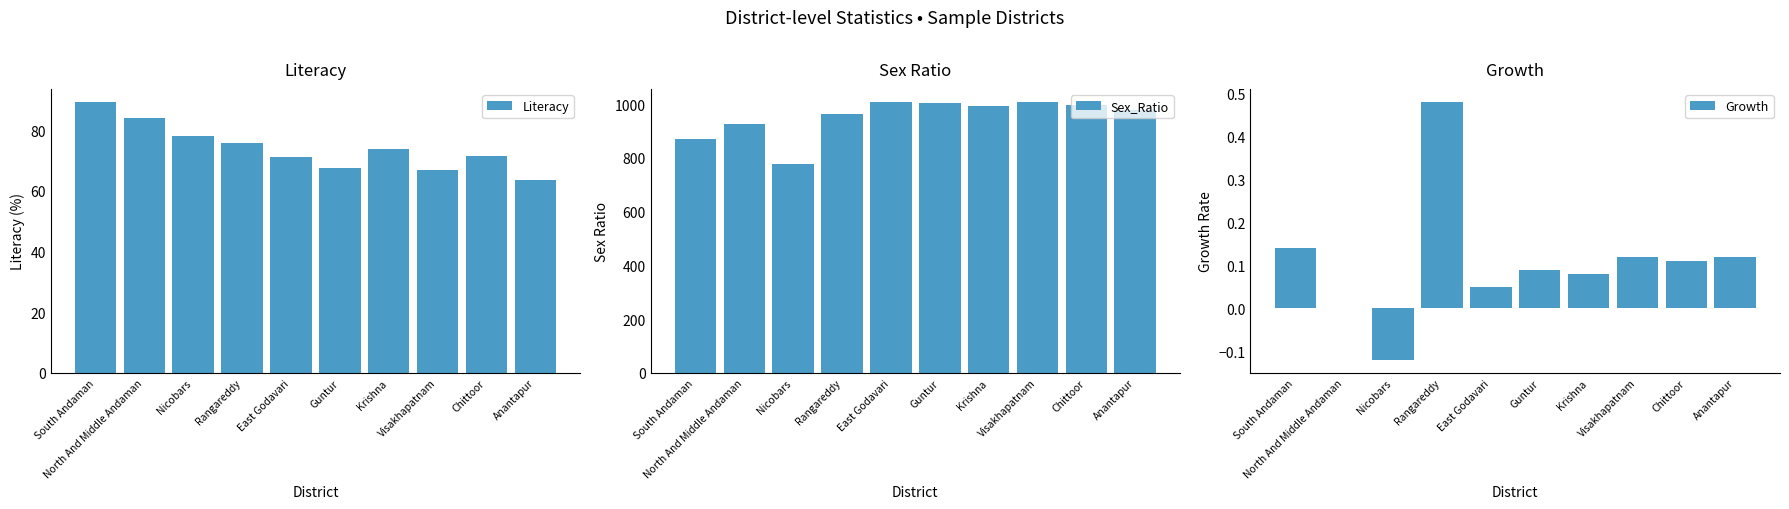

What is the spread (max minus min) of values at East Godavari?

1006.0